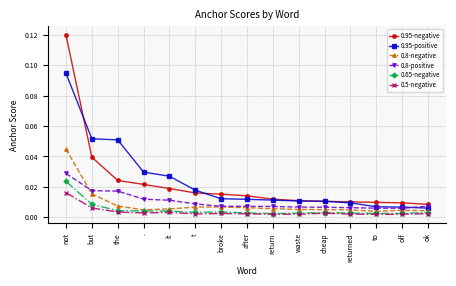

At which category is the sum across all series the highest?

not